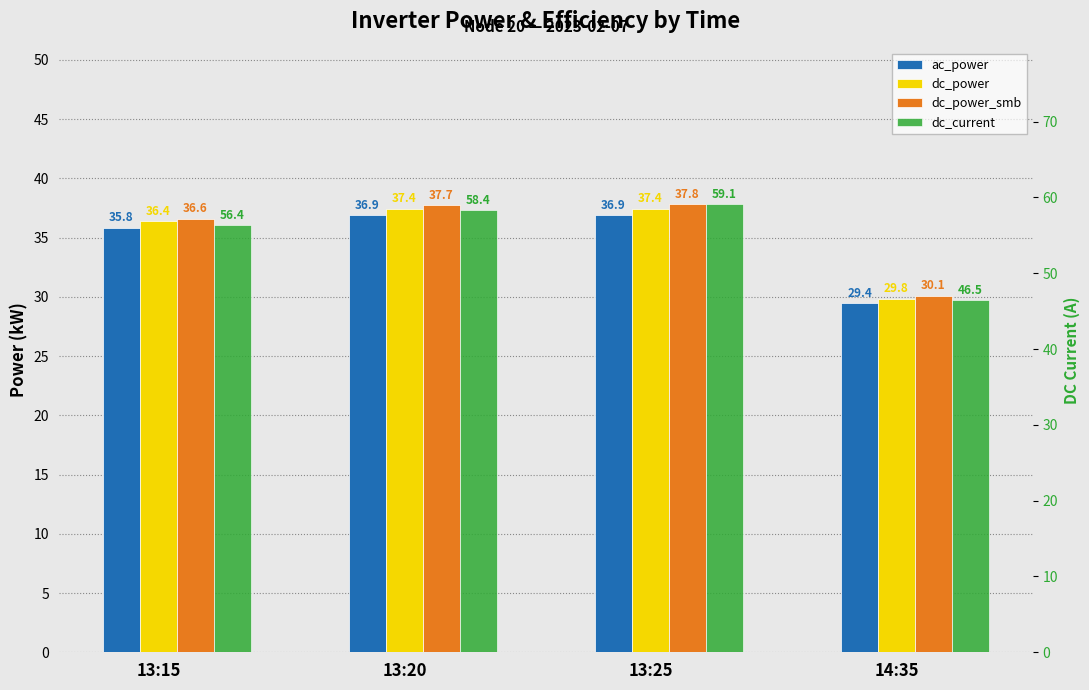

Reading left to right, what are all the values shown in this chart?

ac_power: 13:15=35.8	13:20=36.9	13:25=36.9	14:35=29.4
dc_power: 13:15=36.4	13:20=37.4	13:25=37.4	14:35=29.8
dc_power_smb: 13:15=36.6	13:20=37.7	13:25=37.8	14:35=30.1
dc_current: 13:15=56.4	13:20=58.4	13:25=59.1	14:35=46.5